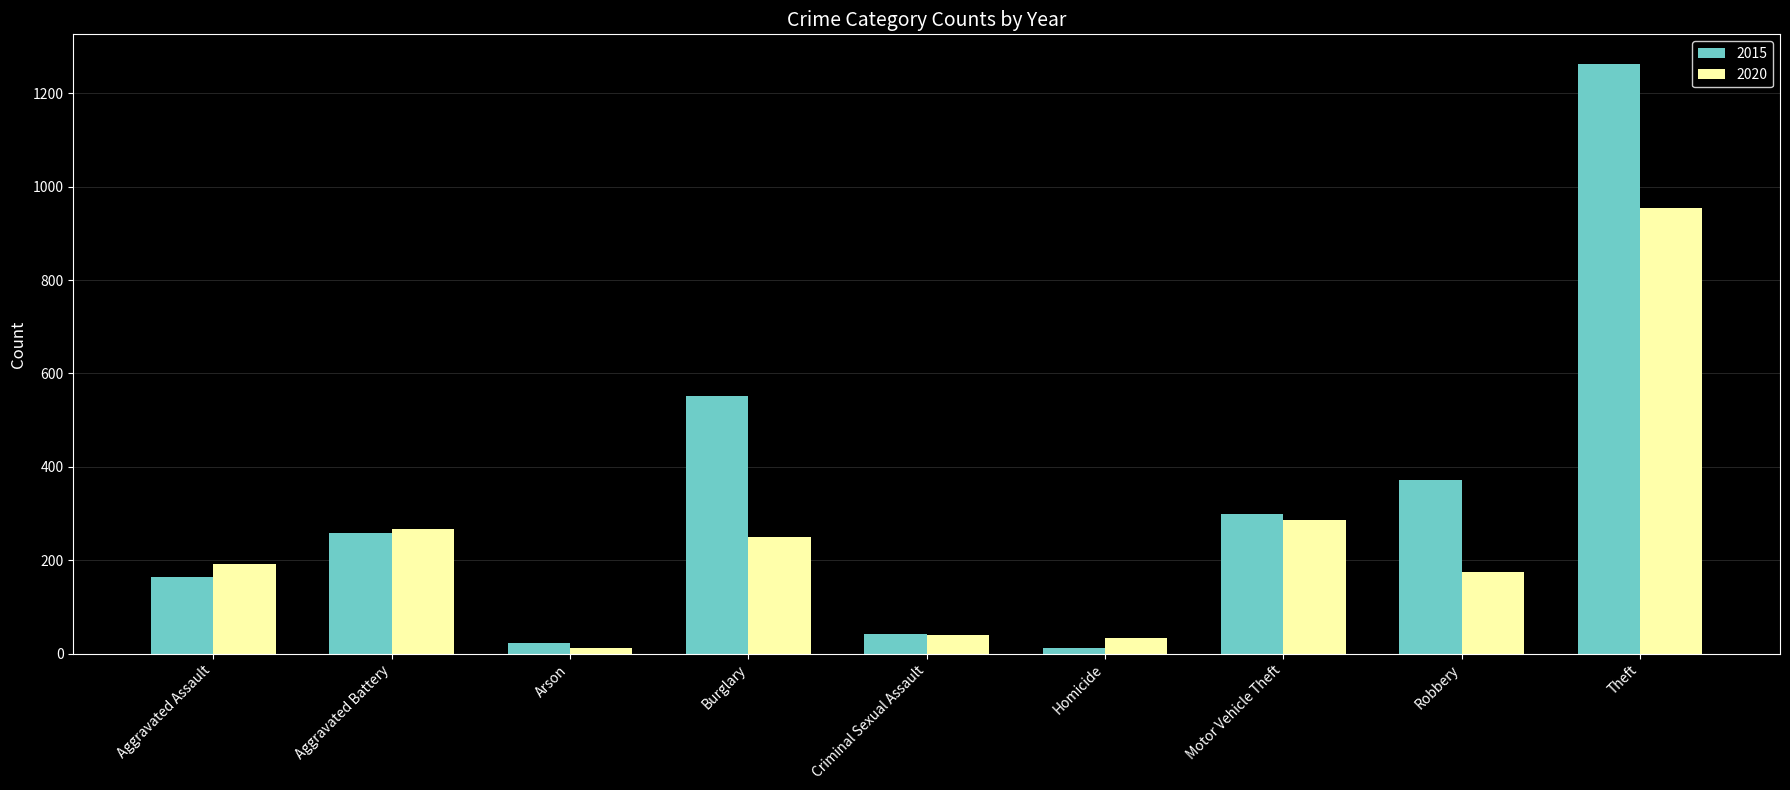

Where is 2020 nearest to the value 483?

Motor Vehicle Theft